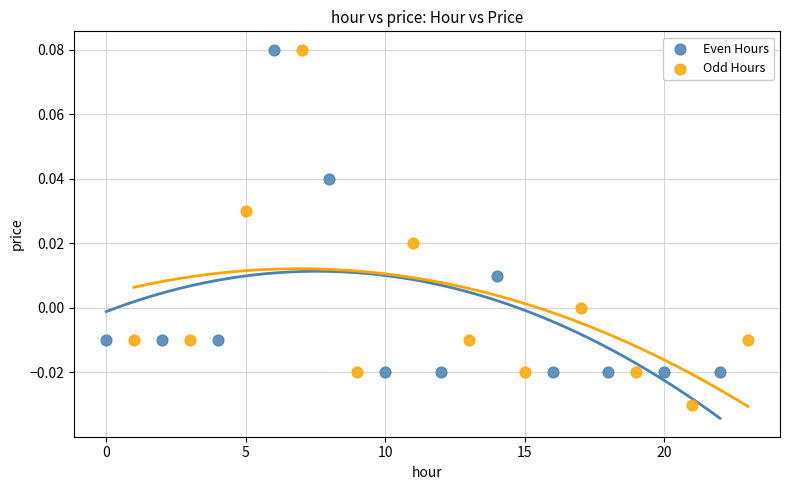

Which series reaches the minimum Y coordinate?

Odd Hours